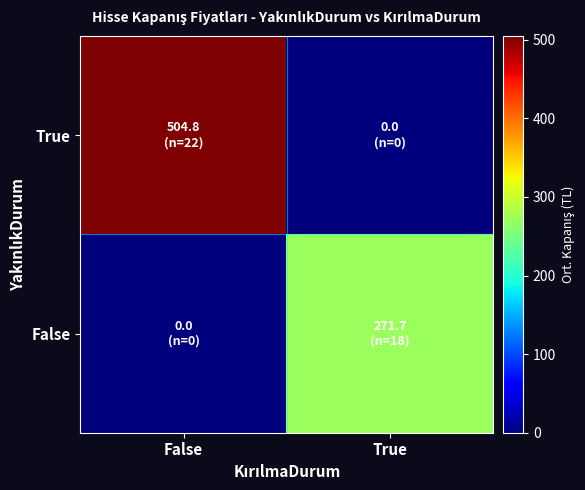

Reading left to right, extract all data points from this chart.

True: False=504.8	True=0.0
False: False=0.0	True=271.7